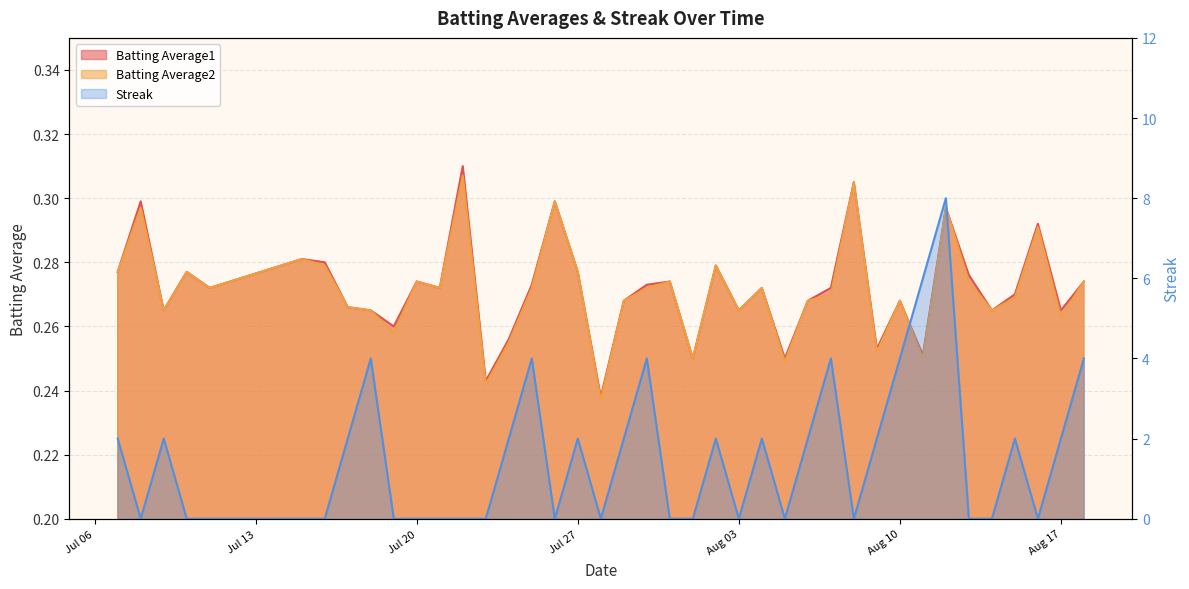

Does the chart display data point markers on the line(s)?

No